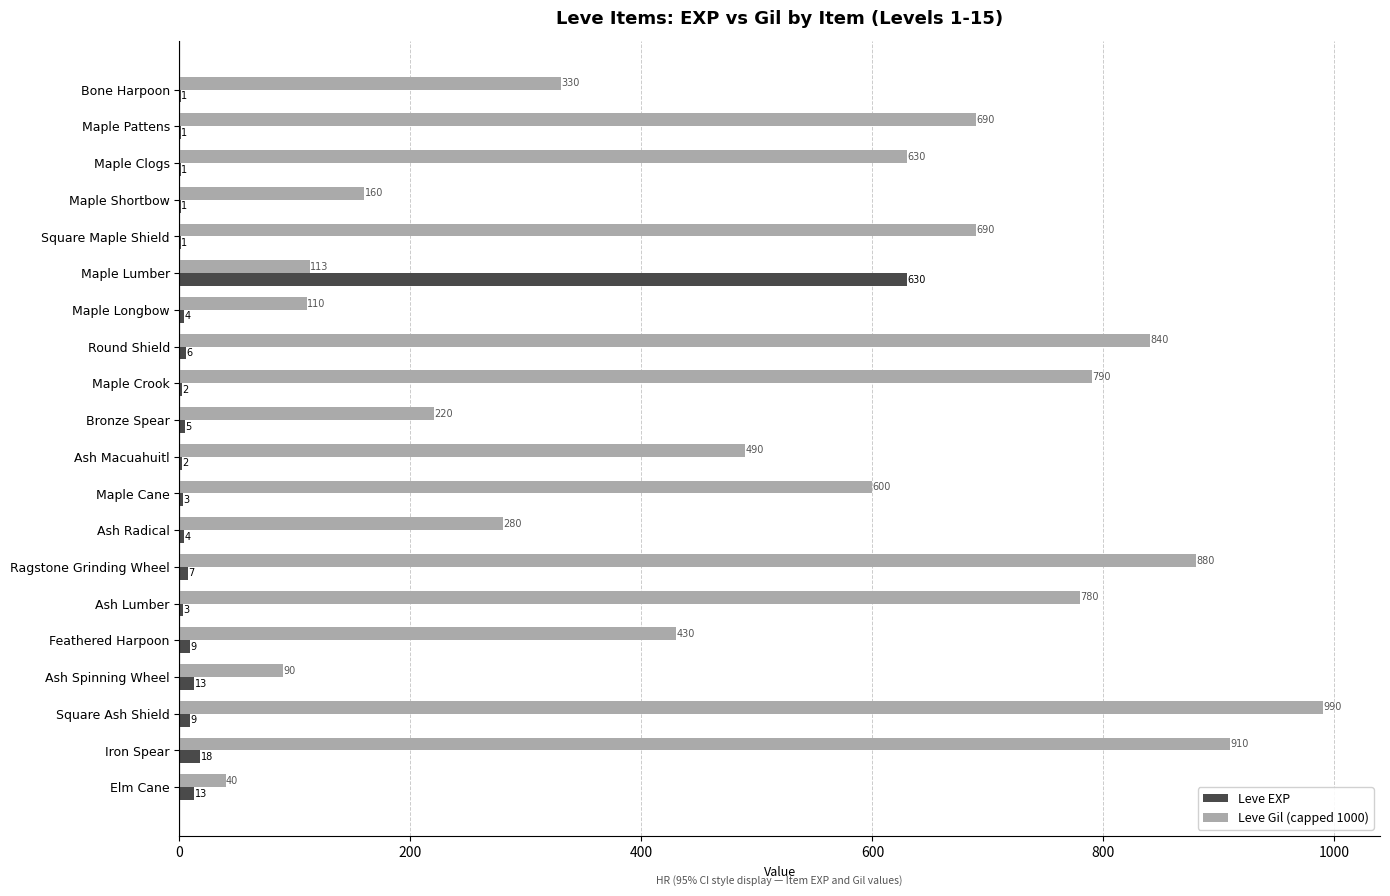

What are all the series names shown in the legend?

Leve EXP, Leve Gil (capped 1000)